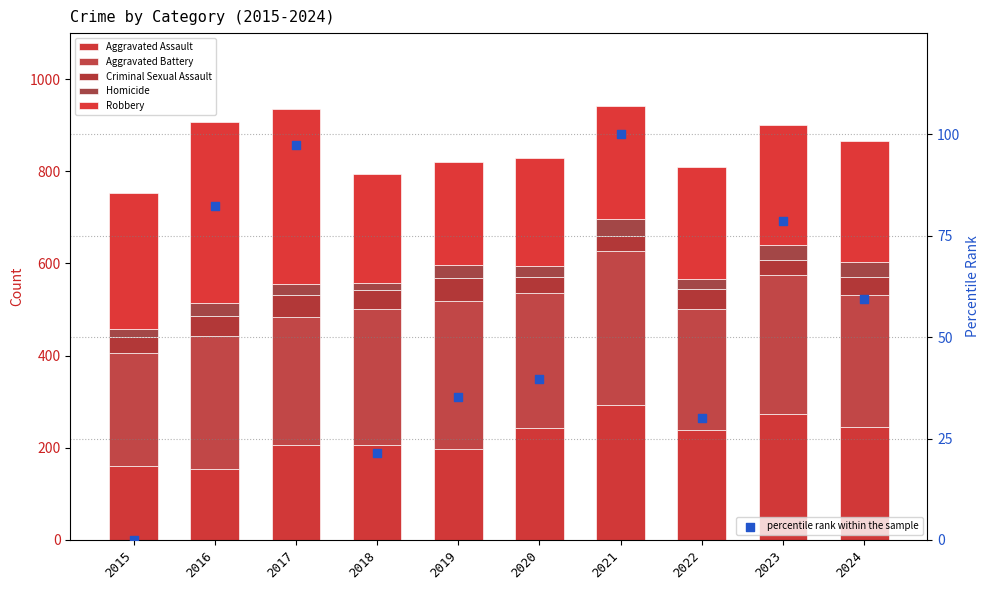

At which category is the sum across all series the highest?

2021